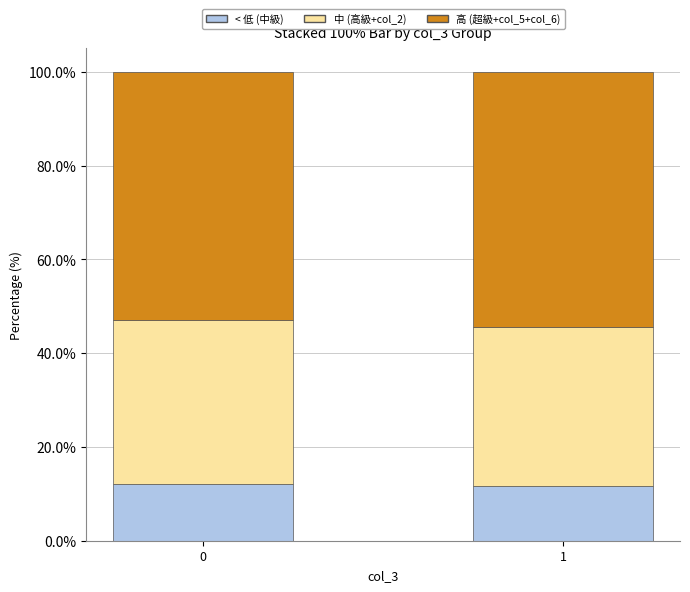

Reading right to left, what are the values for < 低 (中級)?

1=11.7	0=12.2